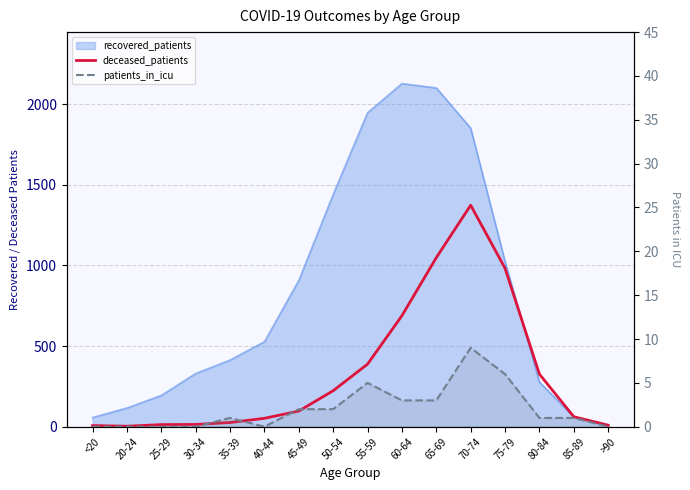

What is the highest value of the deceased_patients series?

1373